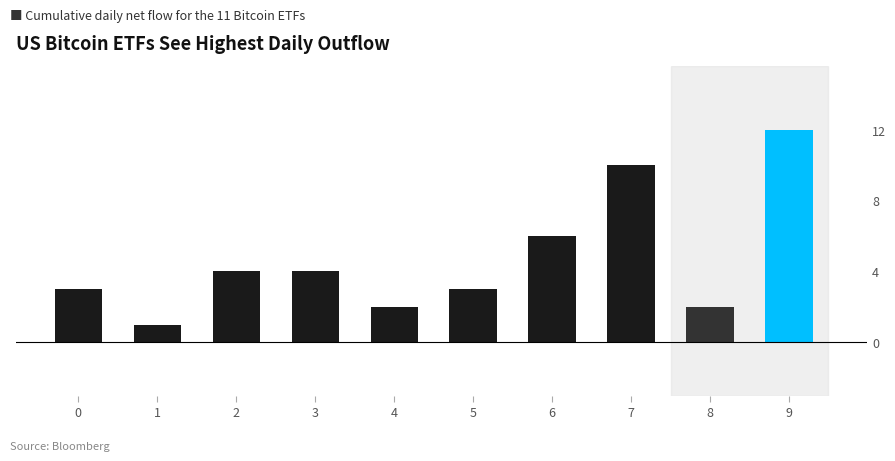

What is the value of the 2nd bar from the left?

1